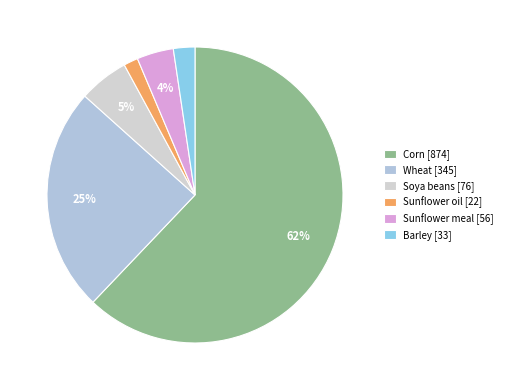

Does any single category account for the majority?

Yes